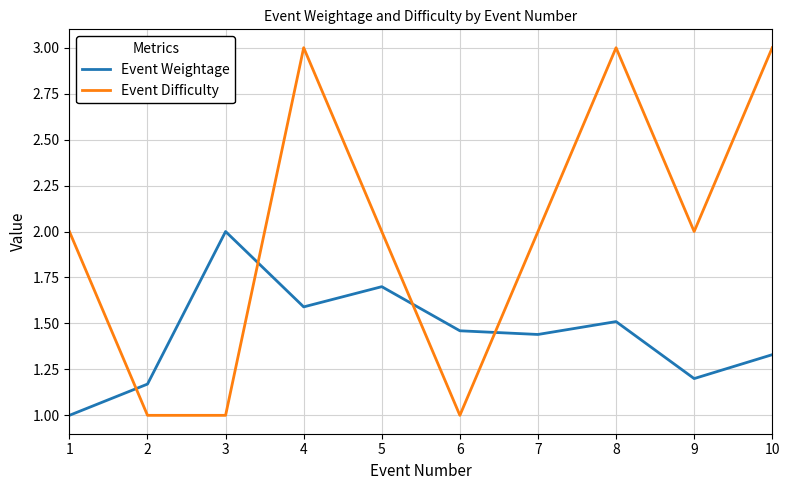

At how many categories does at least one series exceed 1?

10